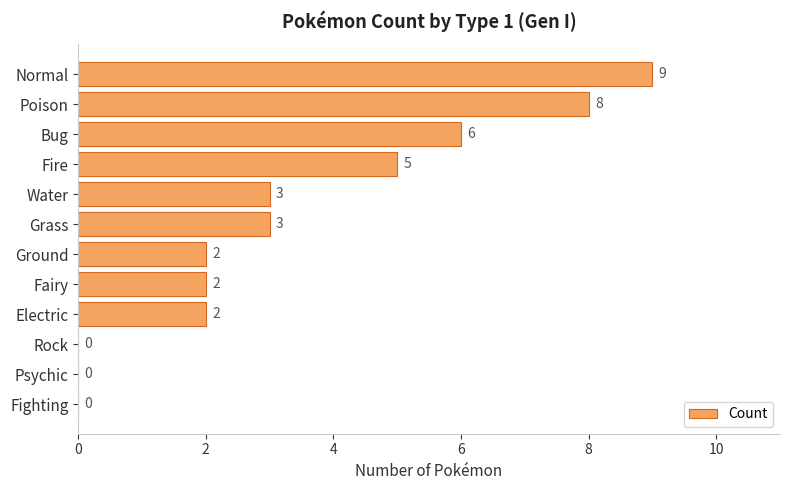

What is the sum of the values at Rock and Fire?

5